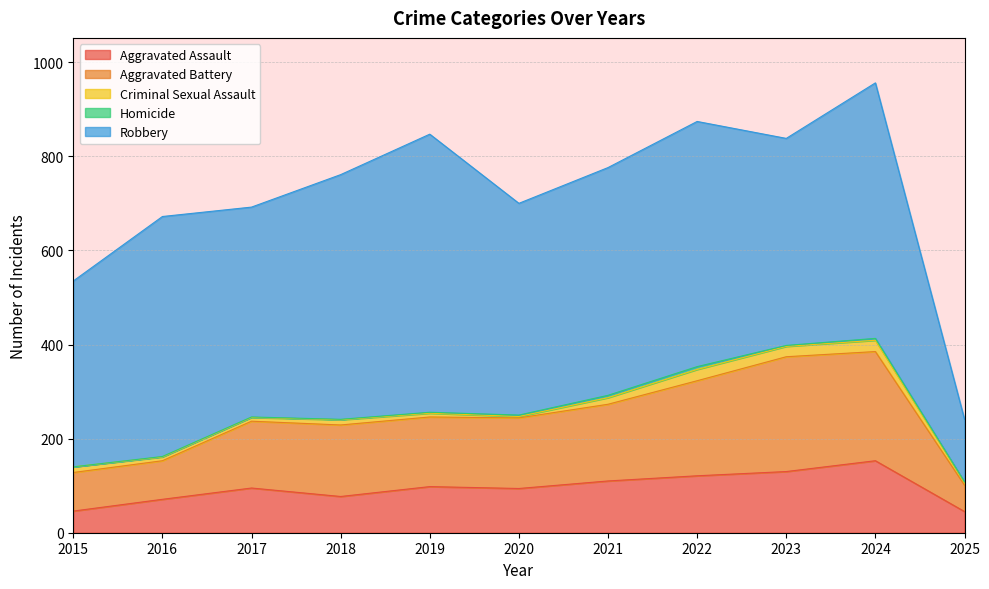

How many categories are shown in the chart?

11